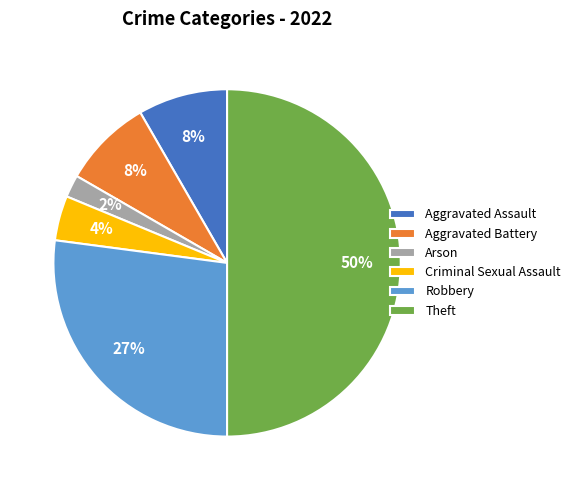

Which category has the biggest portion of the pie?

Theft